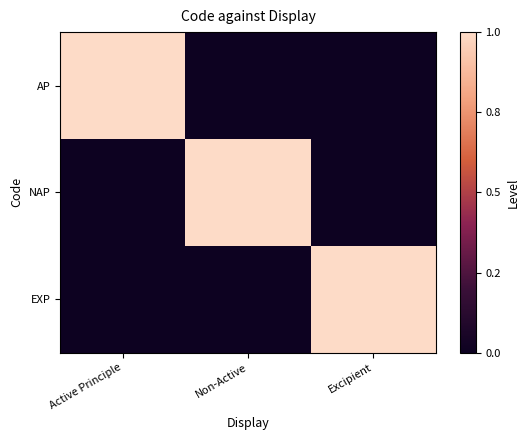

Which series has the largest range (max minus min)?

AP